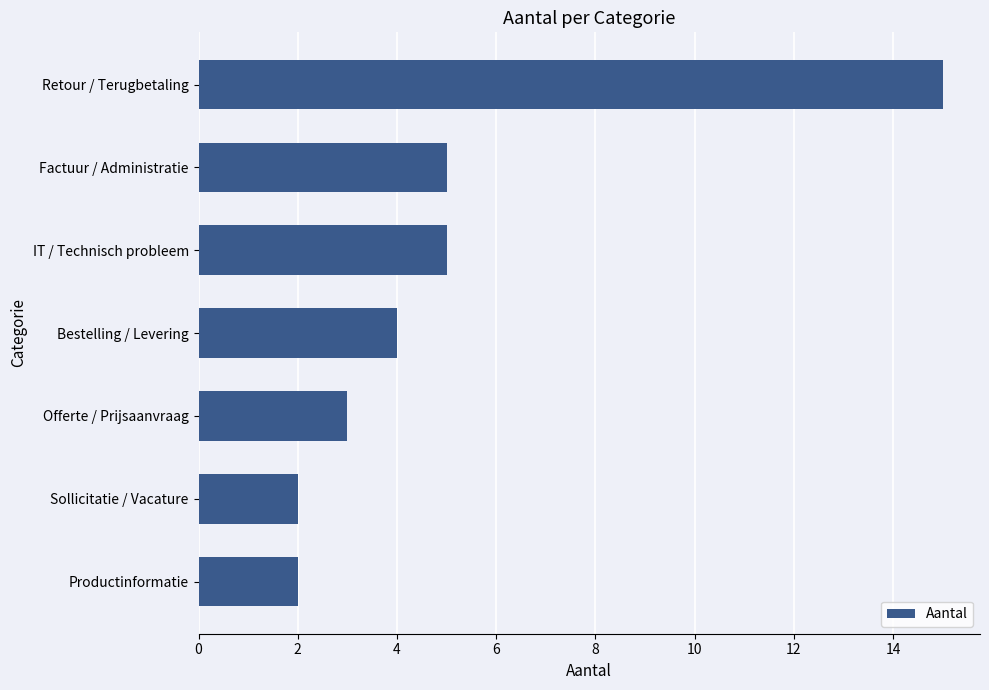

What is the ratio of the value at Sollicitatie / Vacature to the value at Bestelling / Levering?

0.5